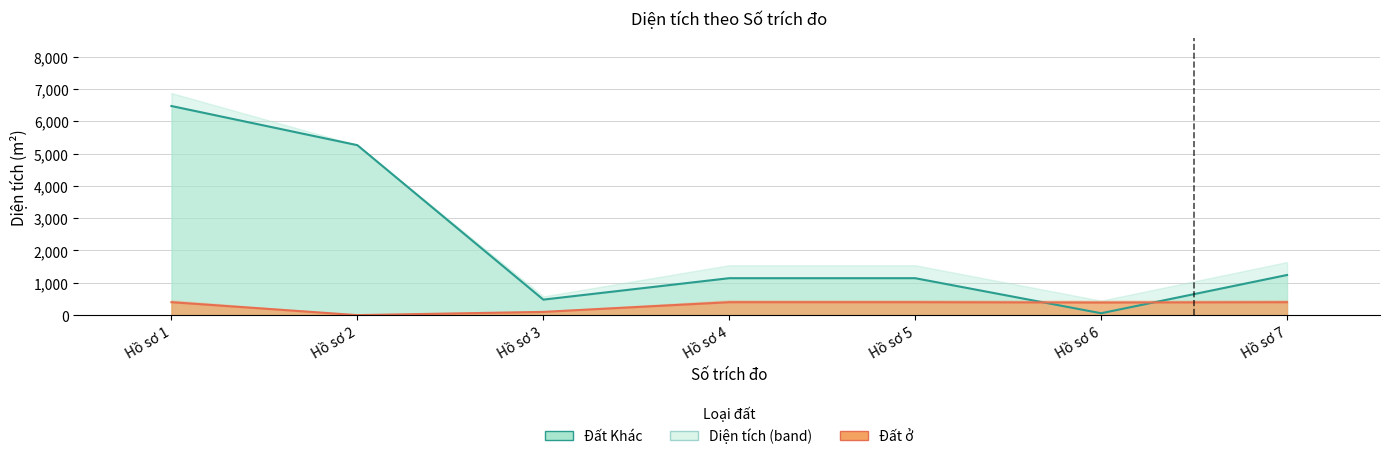

What is the spread (max minus min) of values at Hồ sơ 3?

379.6